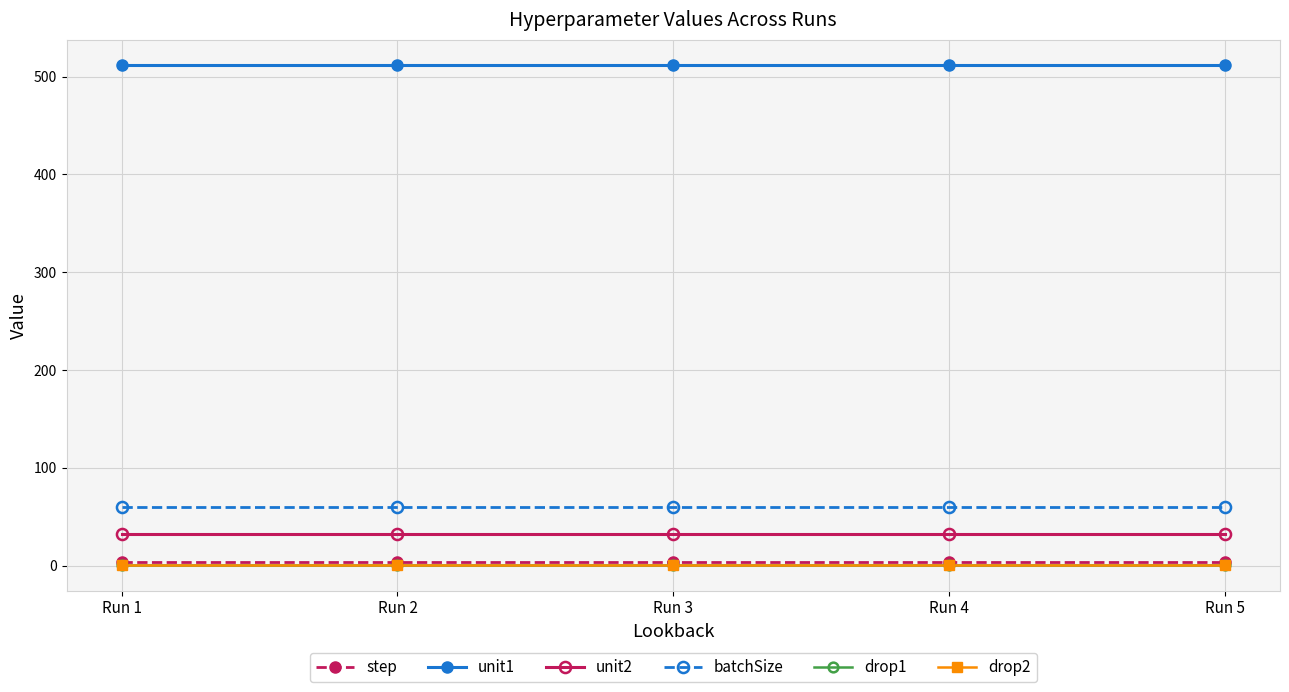

True or false: drop2 has a value of 0.2 at Run 2.

True